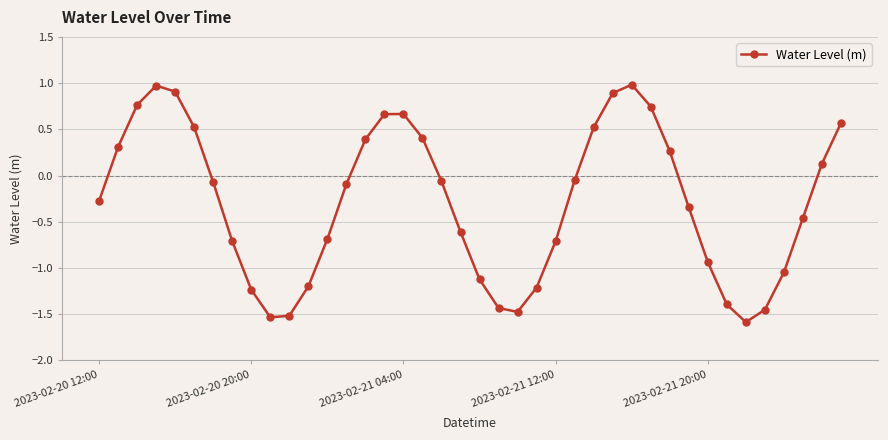

What is the maximum value shown in the chart?

1.0